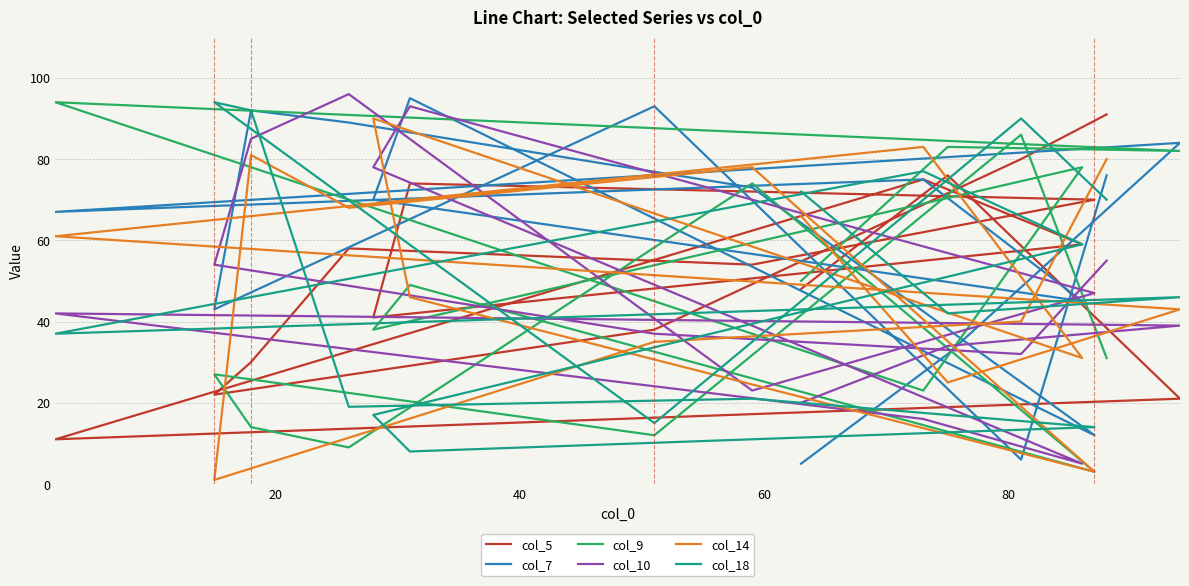

What is the difference between the maximum and second lowest values in the col_5 series?

70